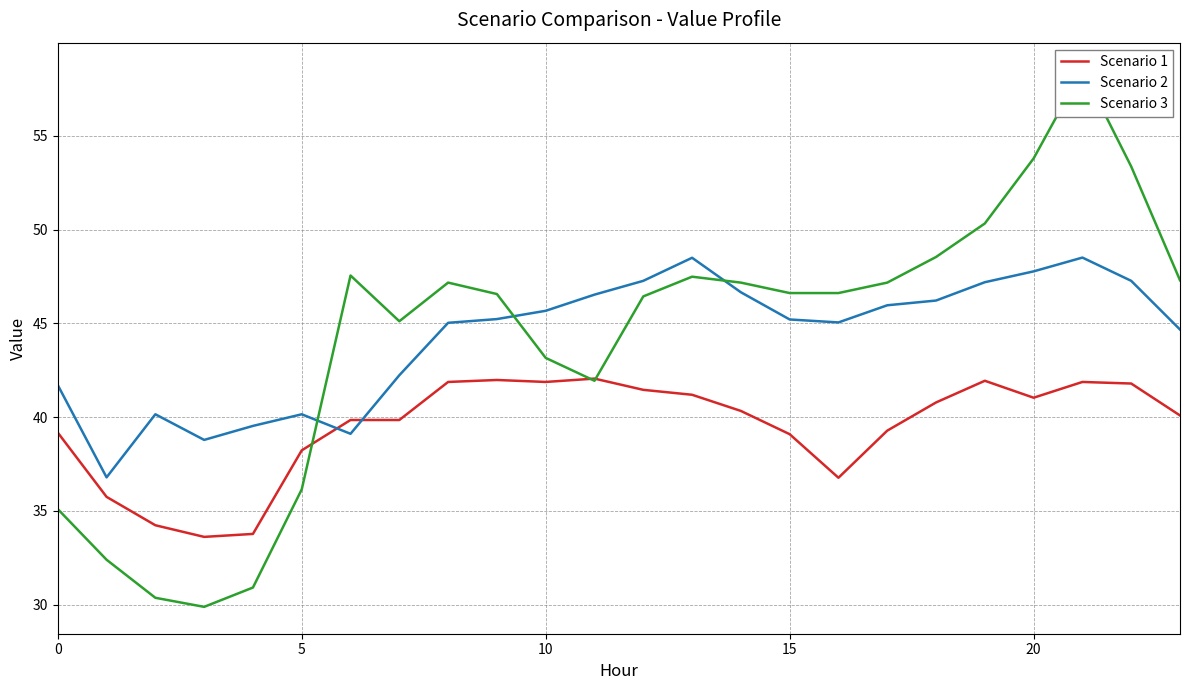

What is the minimum value for Scenario 2?

36.8